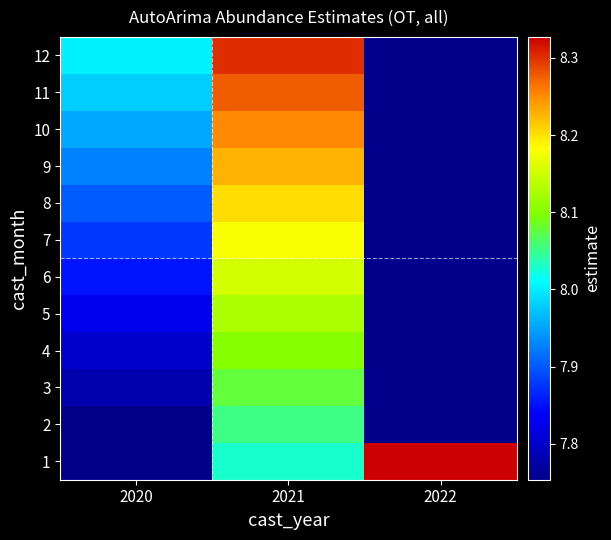

The 12 series shows 8.0 at 2020. True or false?

True